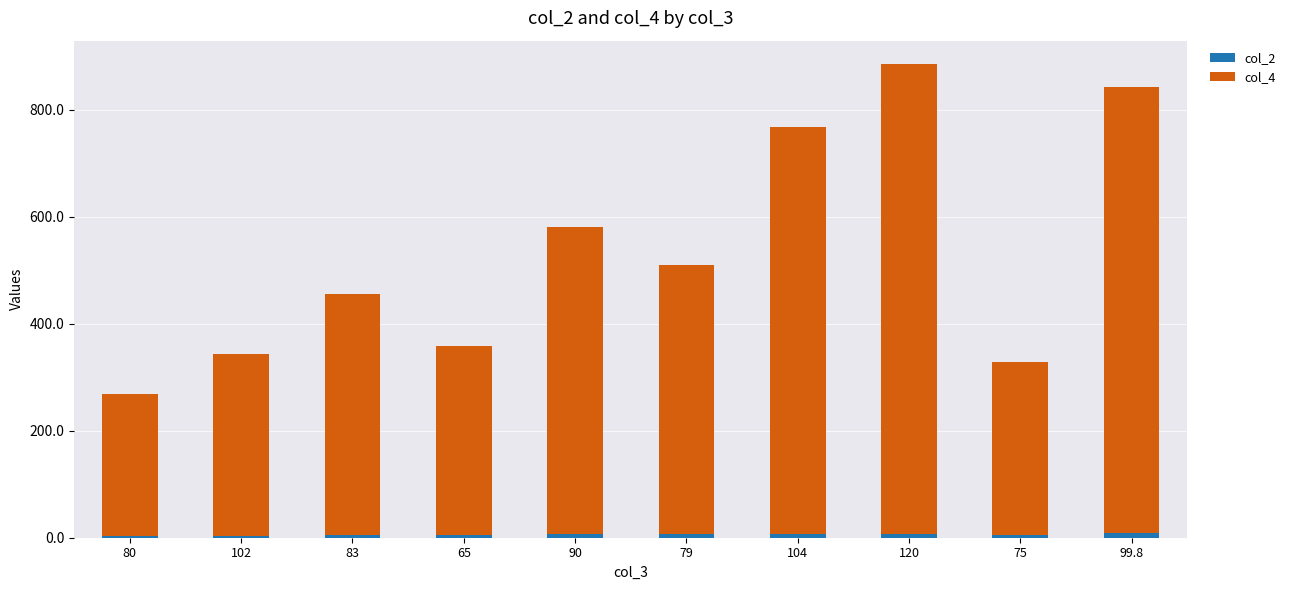

At which category is the sum across all series the highest?

120